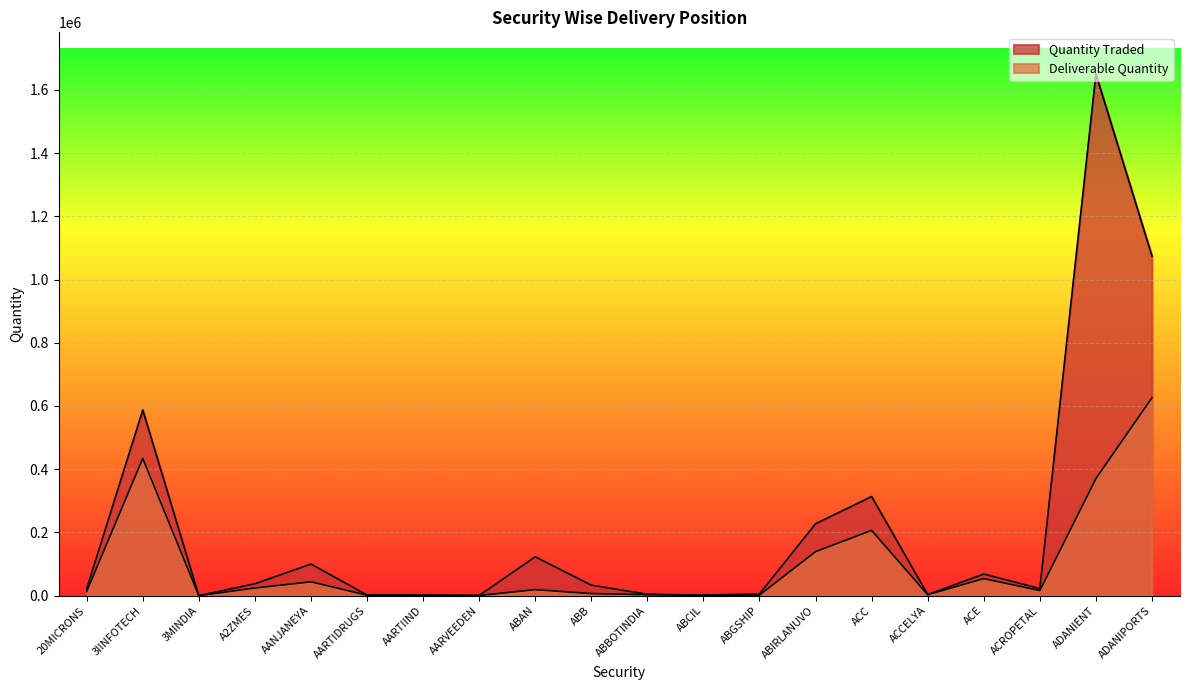

Is it true that Deliverable Quantity equals 62894 at ABIRLANUVO?

False